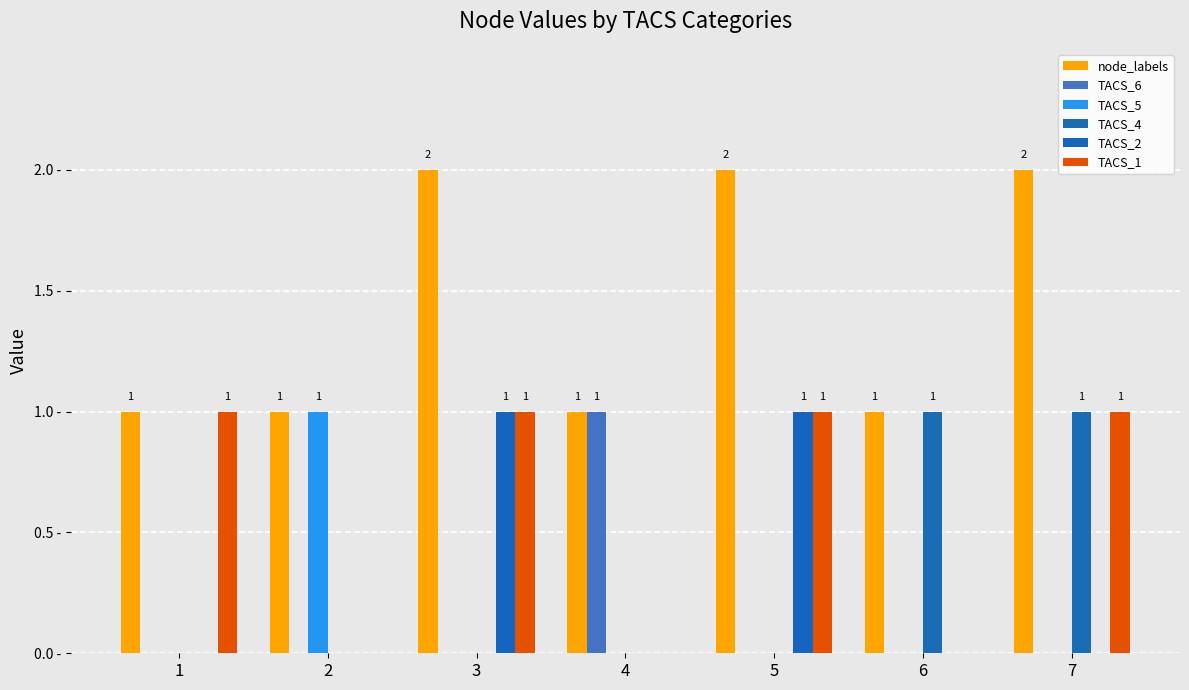

The value of node_labels at 1 is 1. True or false?

True